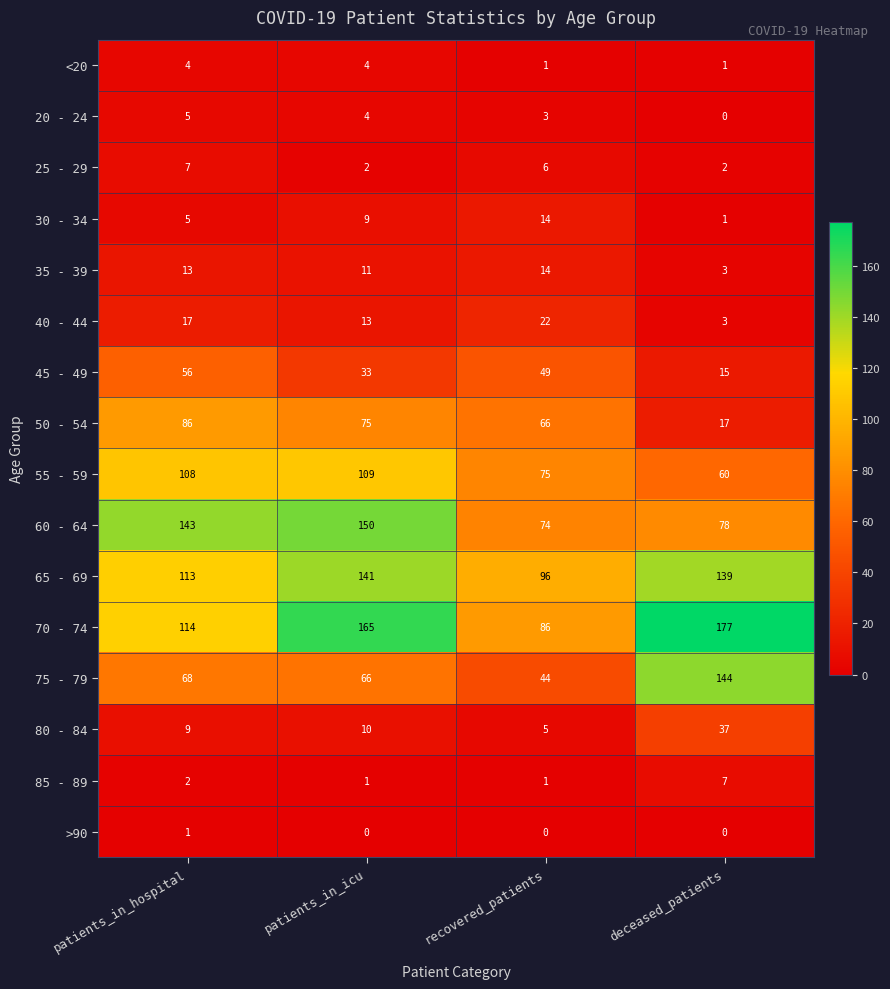

Is the value of <20 at deceased_patients greater than the value of 55 - 59 at patients_in_icu?

No